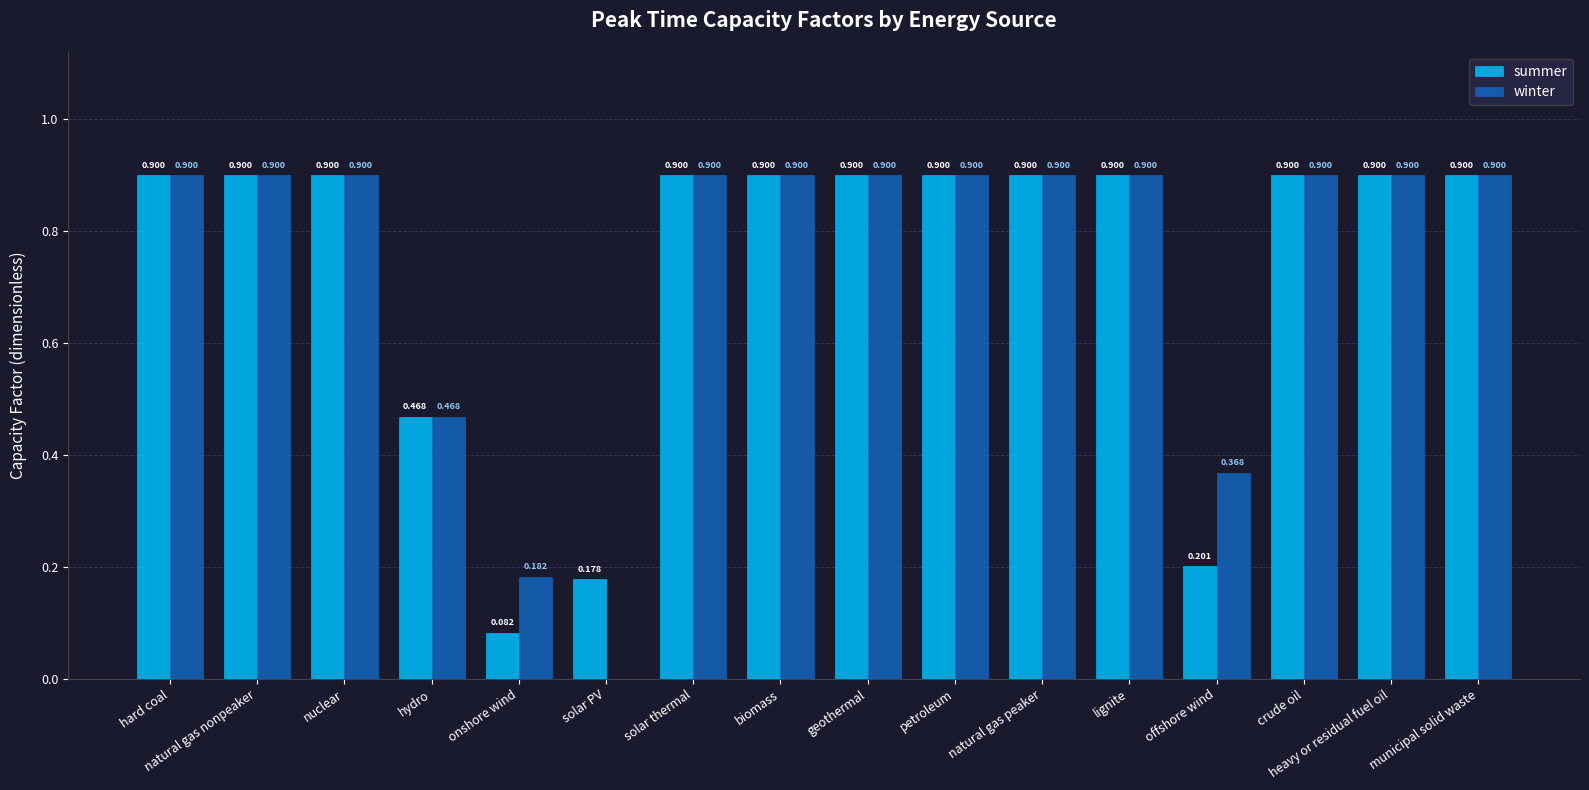

Where is summer nearest to the value 0?

onshore wind